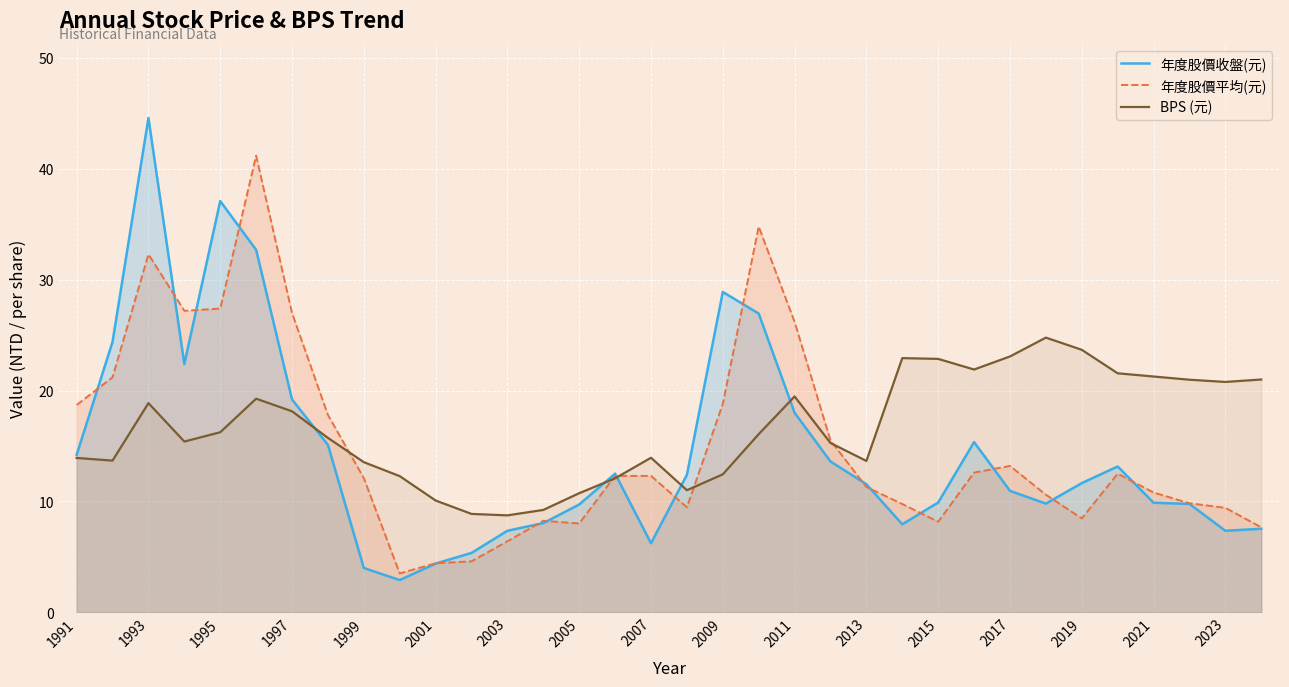

Which series has the widest spread of values?

年度股價收盤(元)